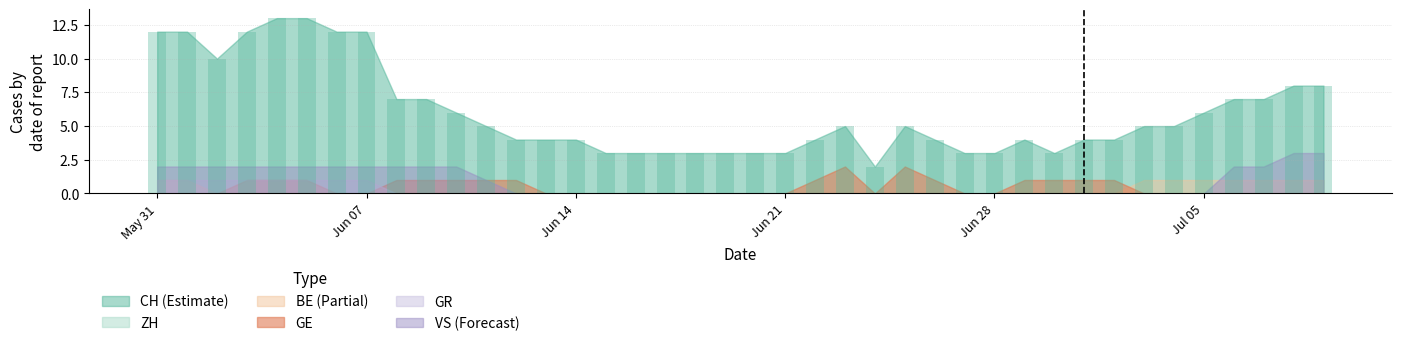

What is the difference between the maximum and minimum values?

11